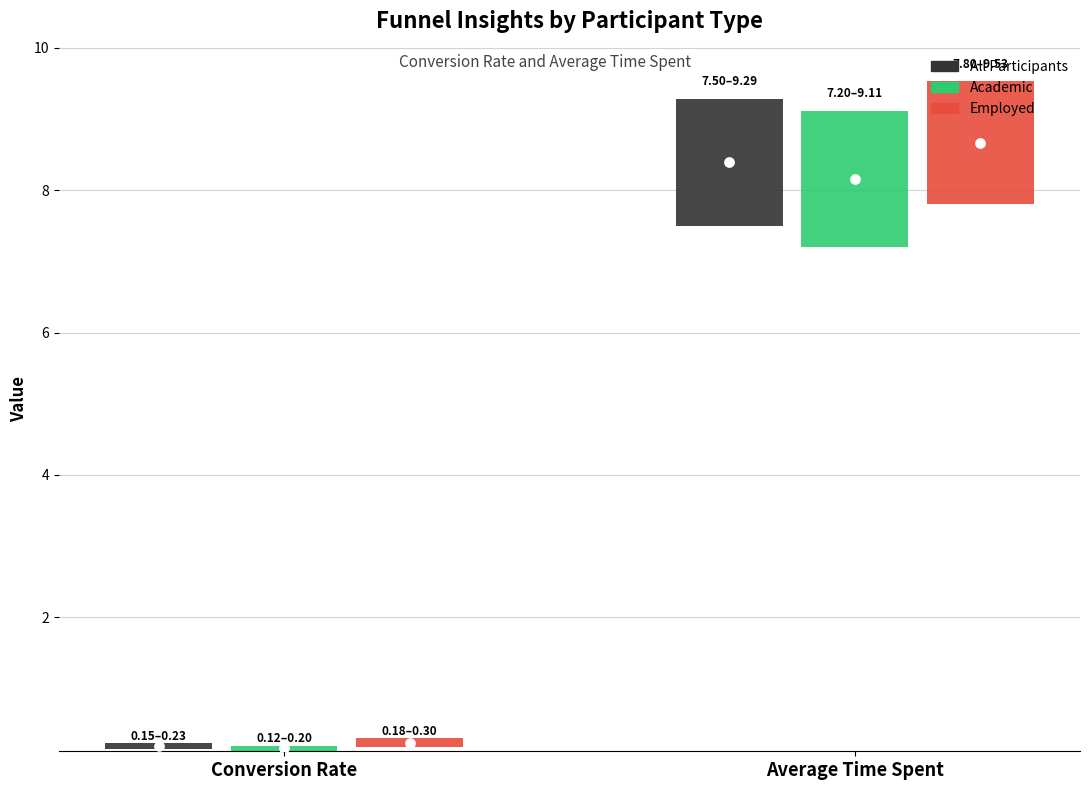

Which series contains the lowest Y value?

Academic